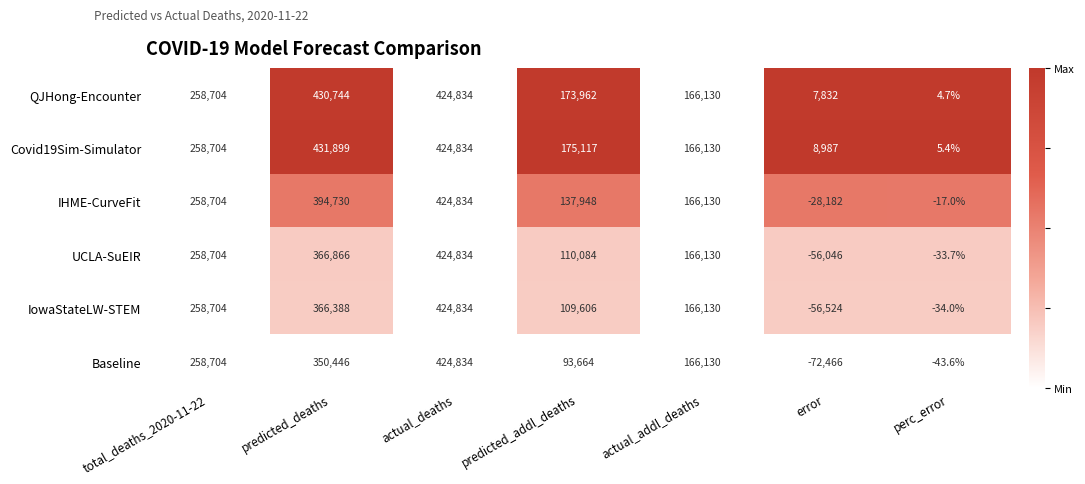

List the labels in order of Covid19Sim-Simulator value, largest first.

predicted_deaths, actual_deaths, total_deaths_2020-11-22, predicted_addl_deaths, actual_addl_deaths, error, perc_error